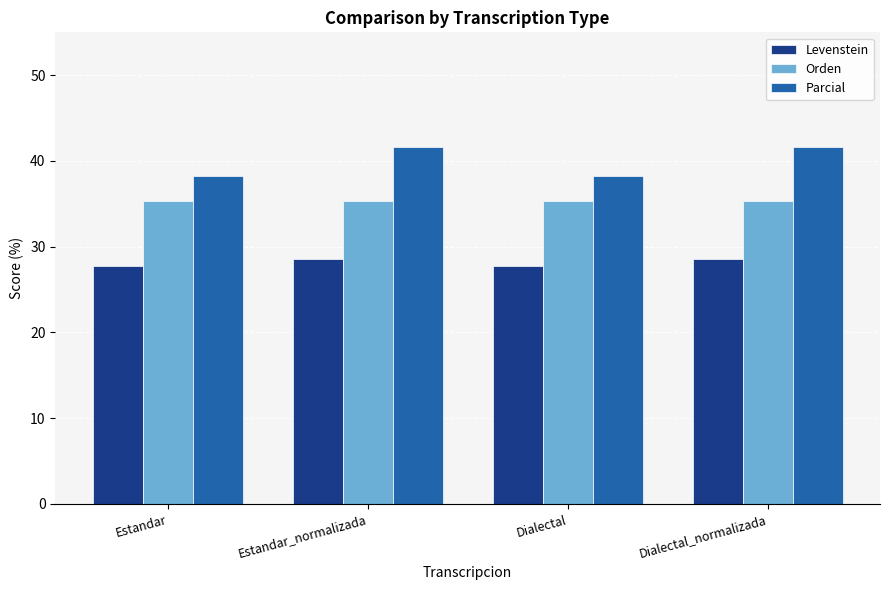

Is the value of Orden at Dialectal greater than the value of Levenstein at Dialectal_normalizada?

Yes